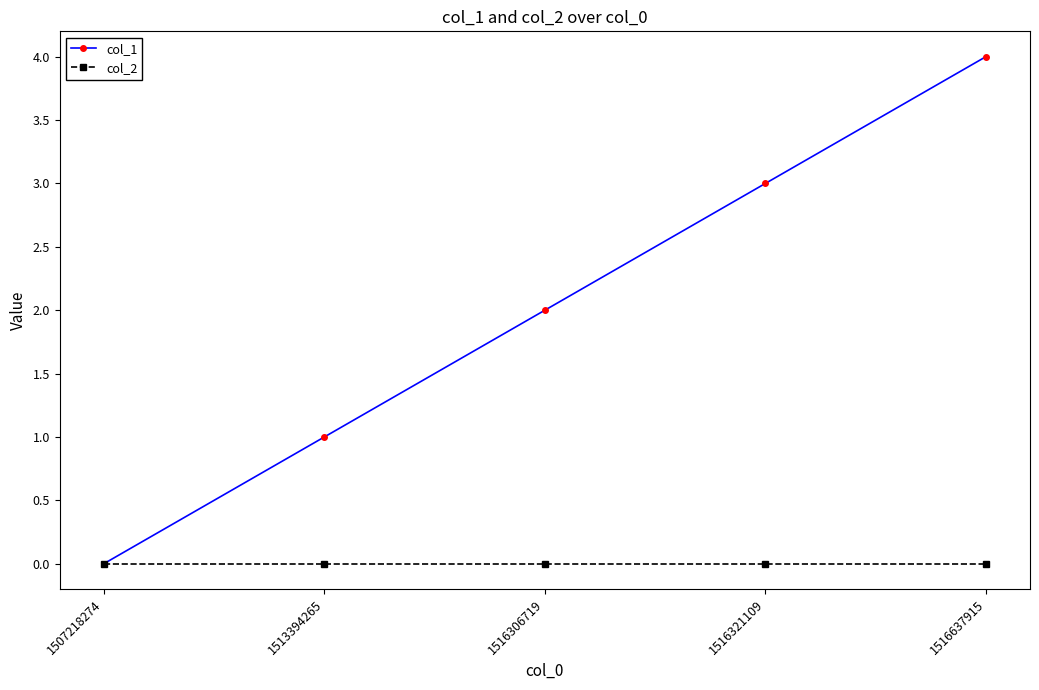

What are all the series names shown in the legend?

col_1, col_2